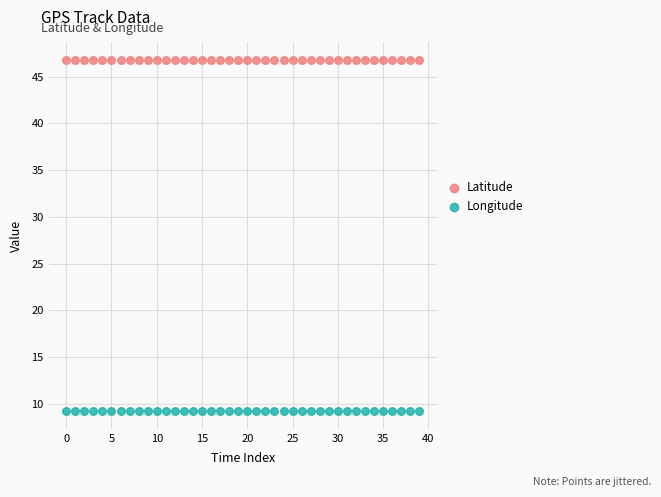

What are all the series names shown in the legend?

Latitude, Longitude